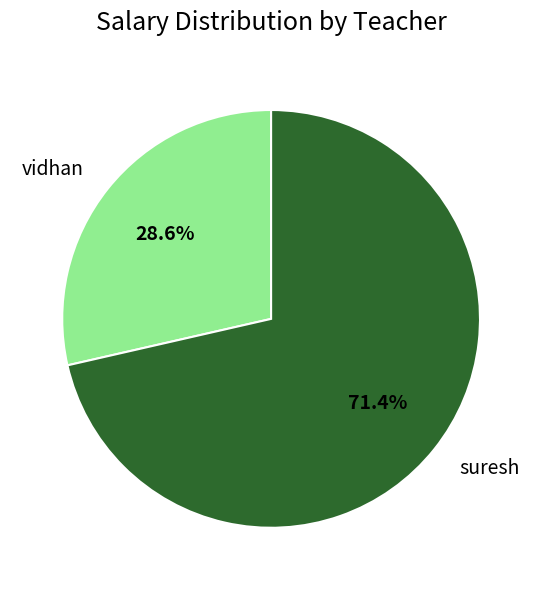

Count the number of slices in the pie.

2